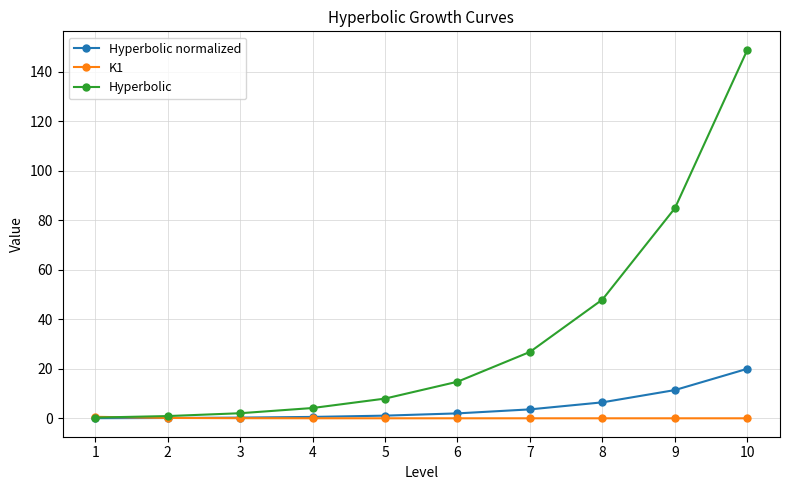

At how many categories does at least one series exceed 17?

4